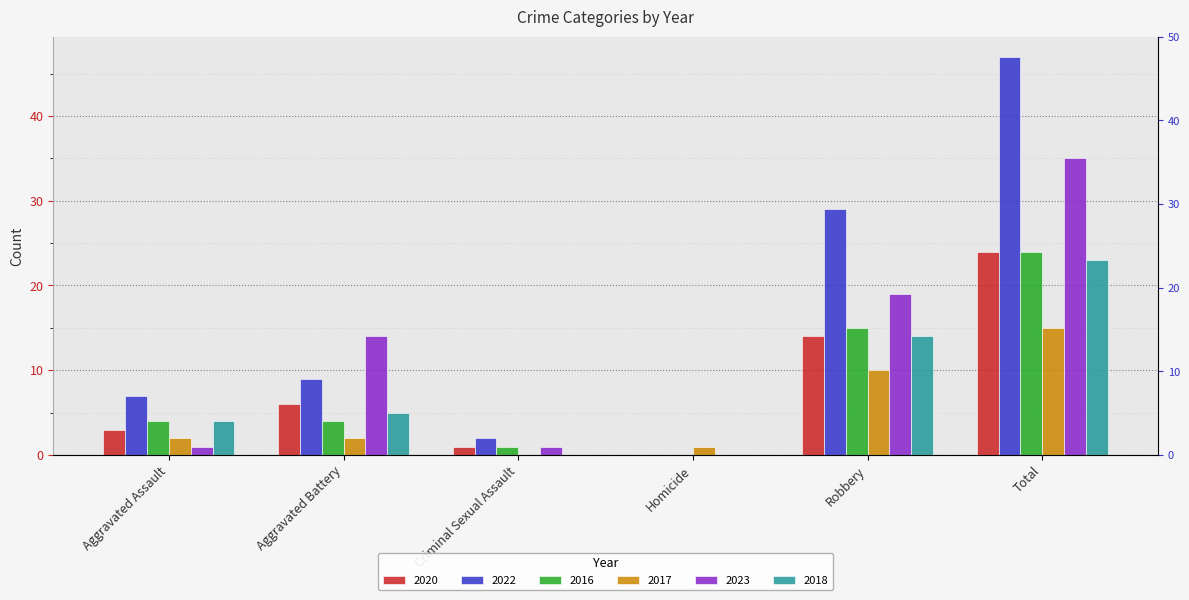

Is the value of 2016 at Criminal Sexual Assault greater than the value of 2017 at Total?

No